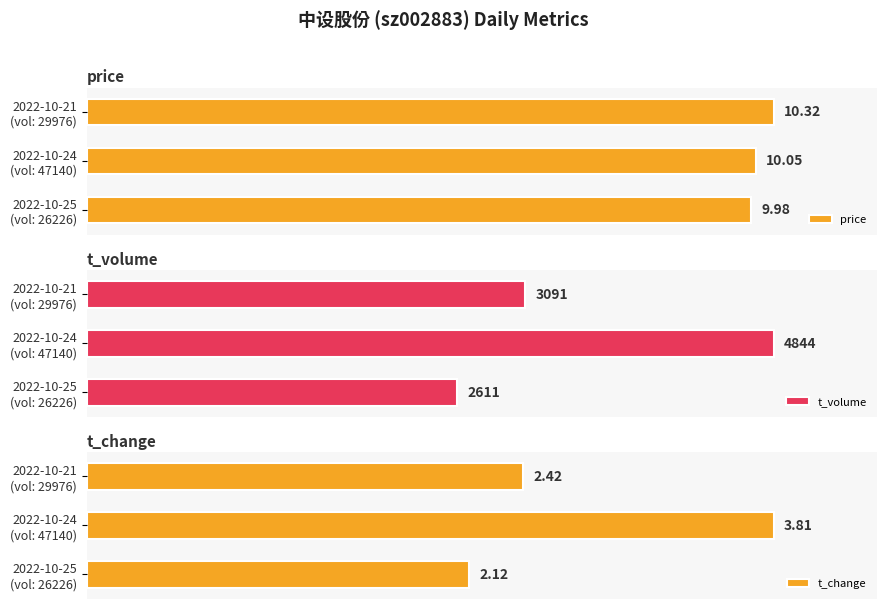

How many bars are there in each group?

3